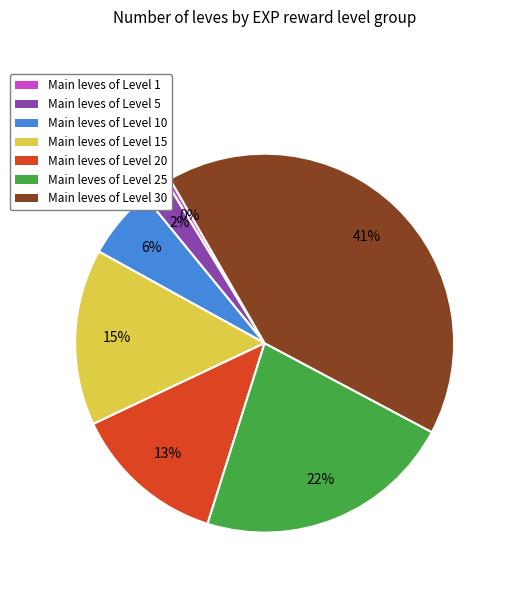

The Main leves of Level 25 slice represents 27% of the pie. True or false?

False